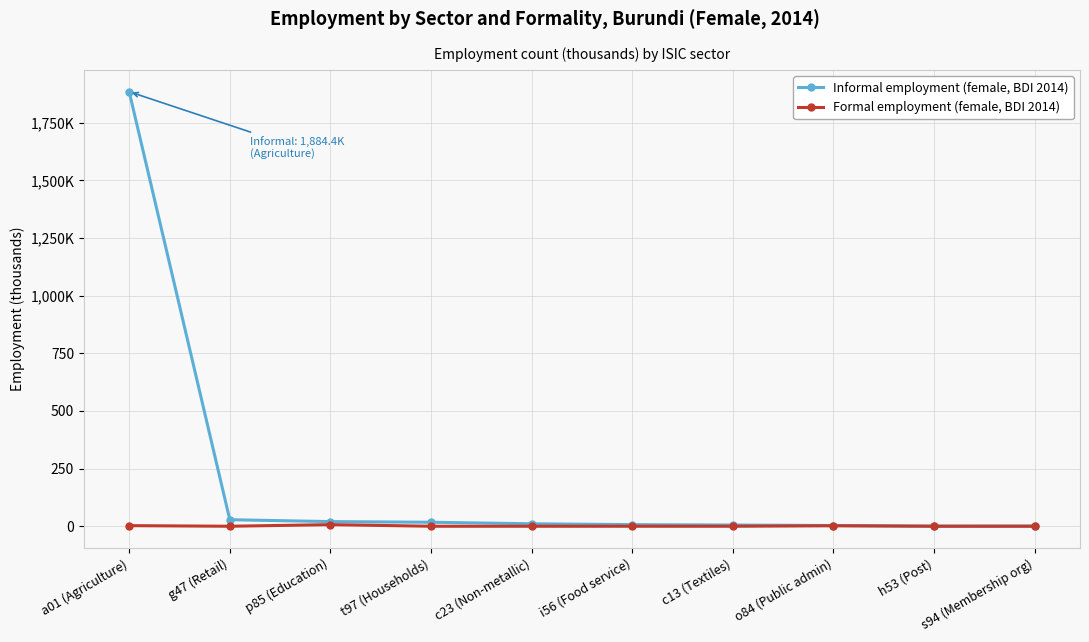

What are all the series names shown in the legend?

Informal employment (female, BDI 2014), Formal employment (female, BDI 2014)